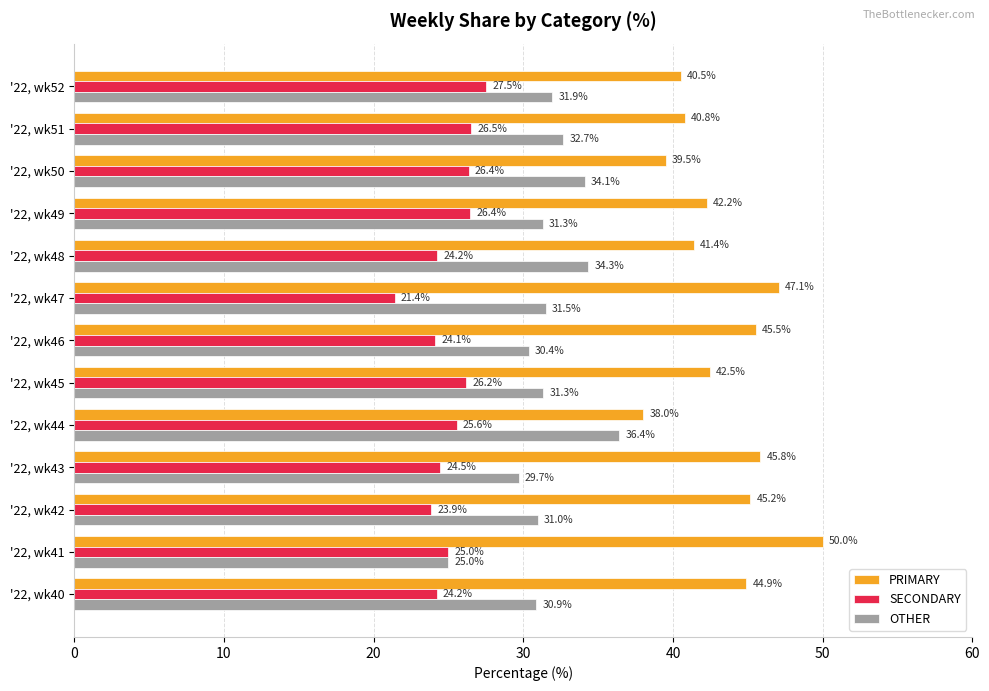

Where is PRIMARY nearest to the value 44?

'22, wk40